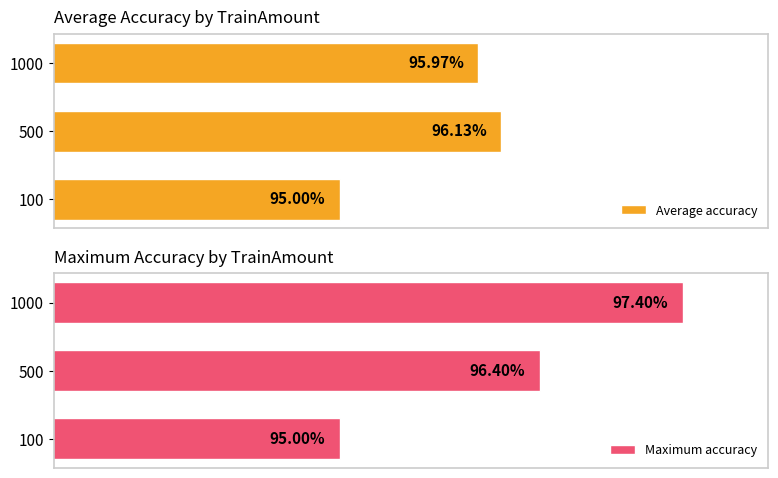

Is the value of Average accuracy at 1000 greater than the value of Maximum accuracy at 1000?

No